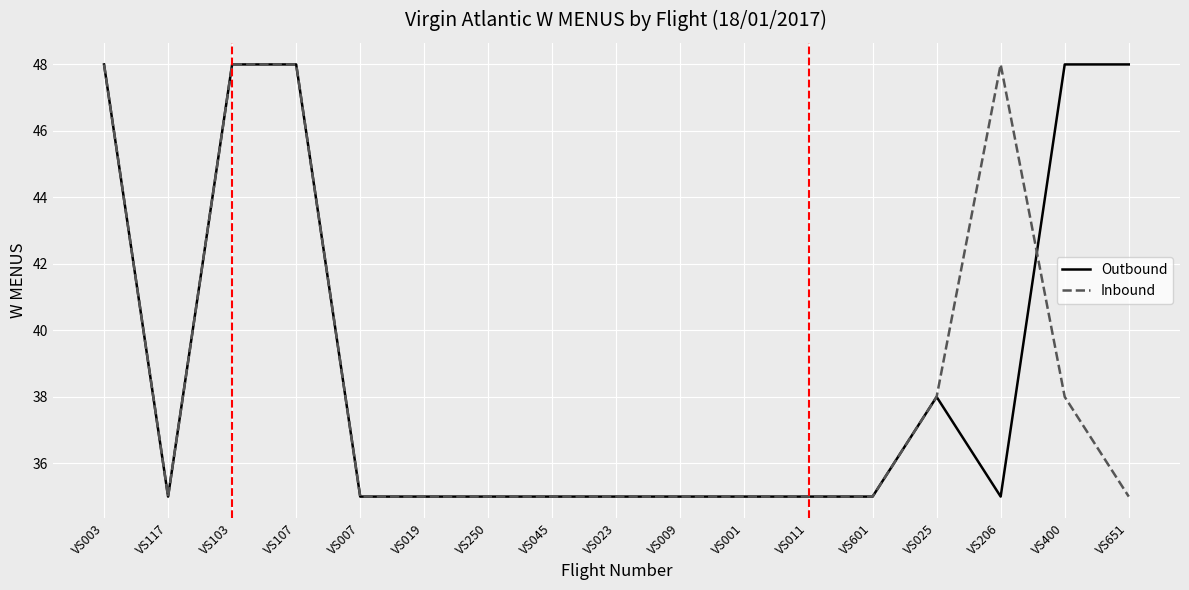

Reading left to right, transcribe all the data shown in this chart.

Outbound: VS003=48	VS117=35	VS103=48	VS107=48	VS007=35	VS019=35	VS250=35	VS045=35	VS023=35	VS009=35	VS001=35	VS011=35	VS601=35	VS025=38	VS206=35	VS400=48	VS651=48
Inbound: VS003=48	VS117=35	VS103=48	VS107=48	VS007=35	VS019=35	VS250=35	VS045=35	VS023=35	VS009=35	VS001=35	VS011=35	VS601=35	VS025=38	VS206=48	VS400=38	VS651=35